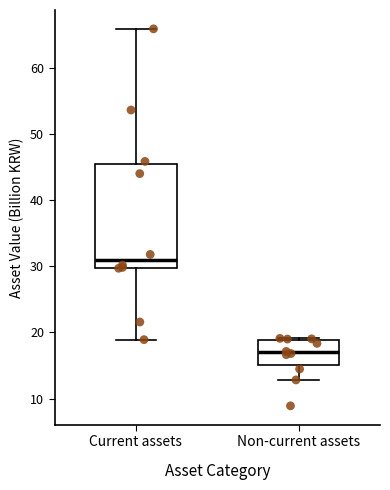

Which box has the lowest median line?

Non-current assets